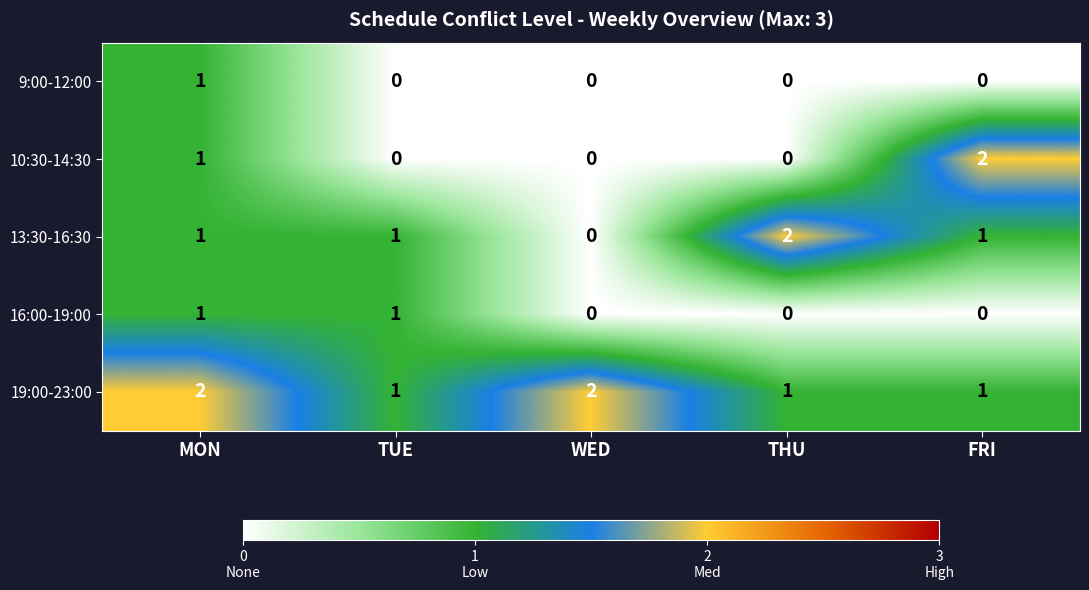

At how many categories does at least one series exceed 0?

5